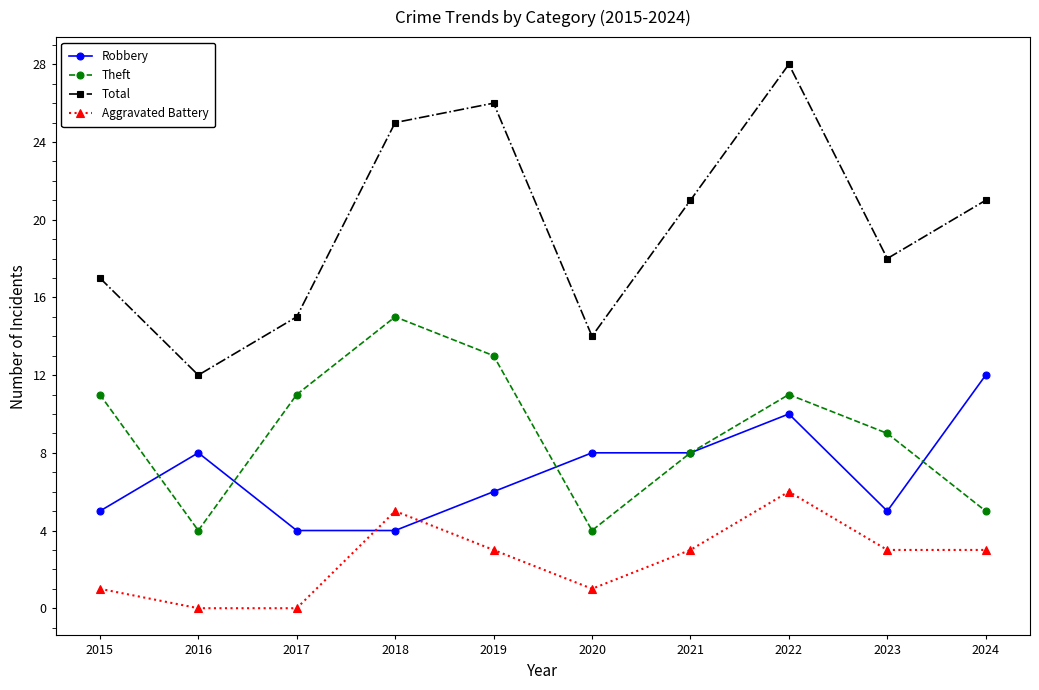

List the series in order of their peak value, highest first.

Total, Theft, Robbery, Aggravated Battery